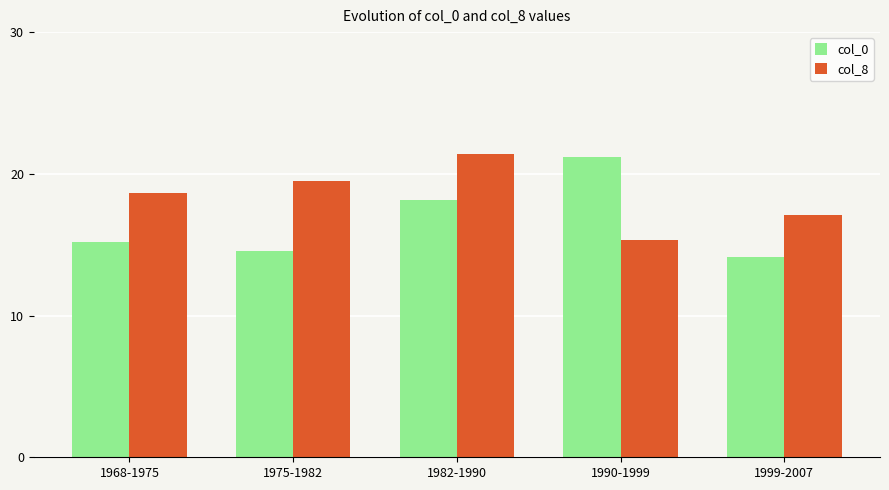

Is it true that col_0 equals 14.1 at 1999-2007?

True